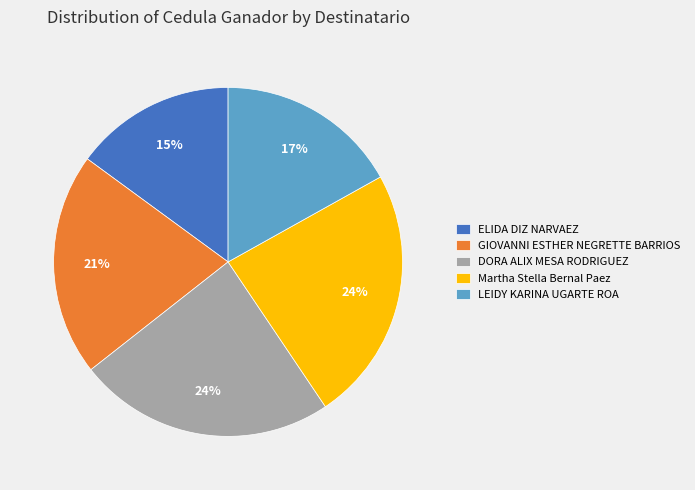

Approximately how many times larger is the value at GIOVANNI ESTHER NEGRETTE BARRIOS compared to ELIDA DIZ NARVAEZ?

1.4